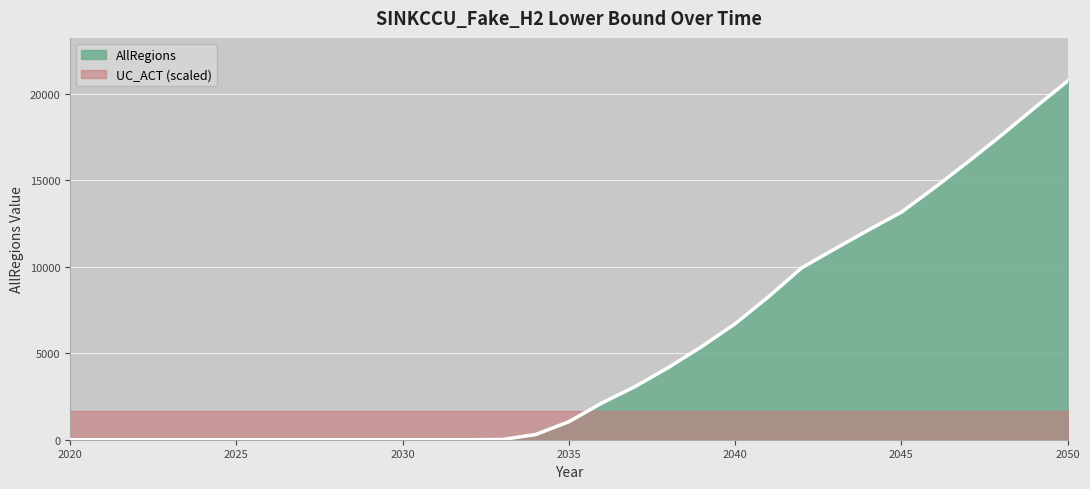

How many values are below 1039?

15